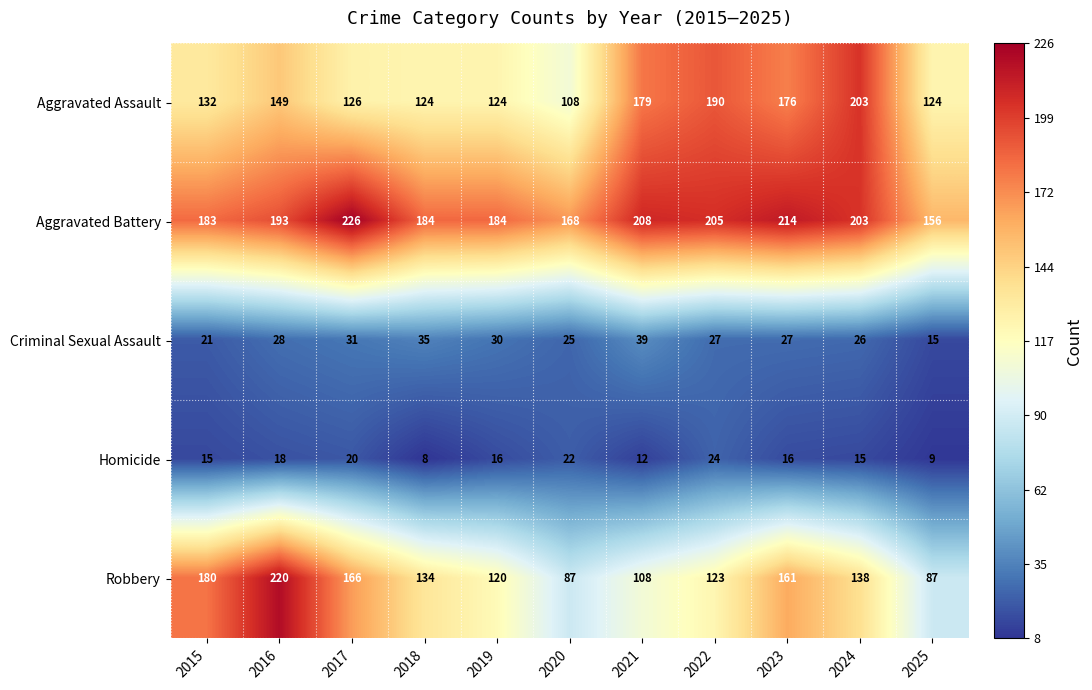

At 2020, list the series in order from largest to smallest.

Aggravated Battery, Aggravated Assault, Robbery, Criminal Sexual Assault, Homicide